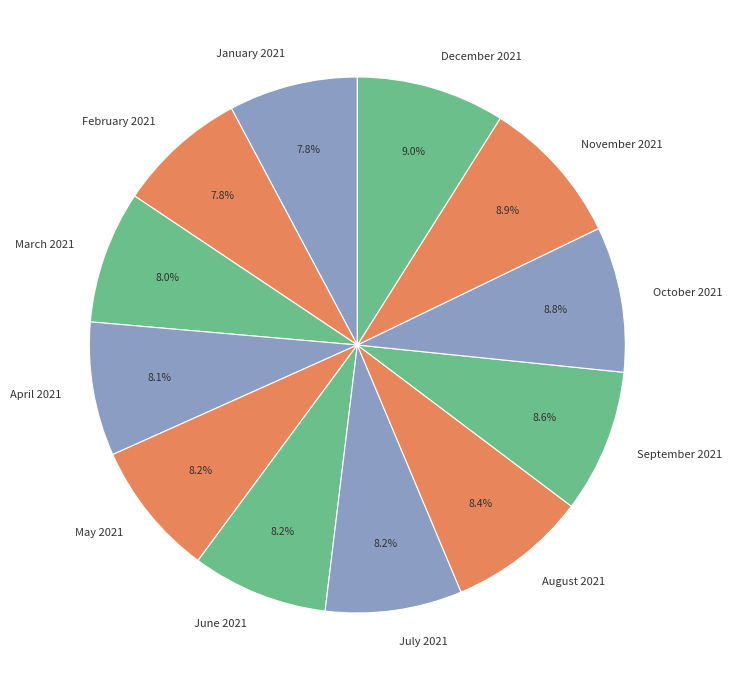

Is May 2021 the majority of the pie?

No